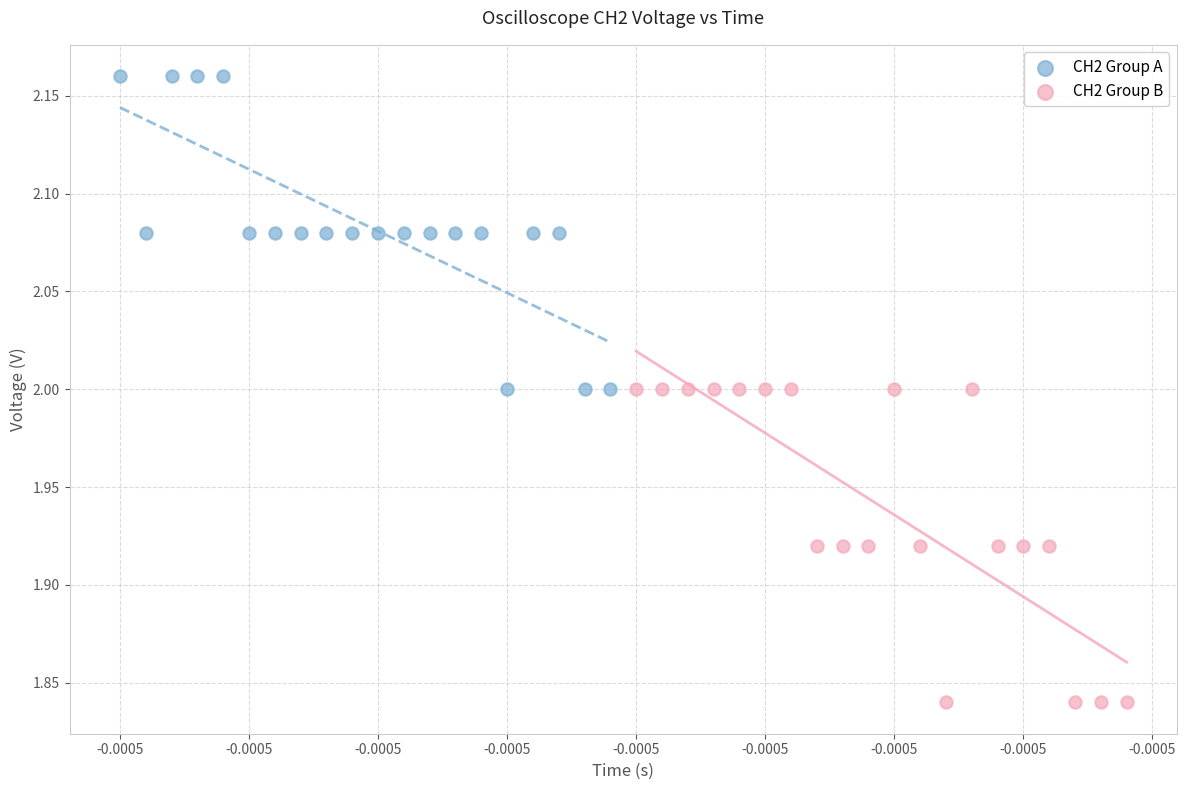

Which series reaches the minimum Y coordinate?

CH2 Group B